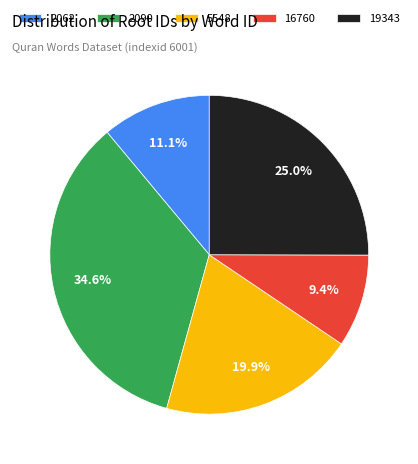

Which has a higher value, 2062 or 5548?

5548